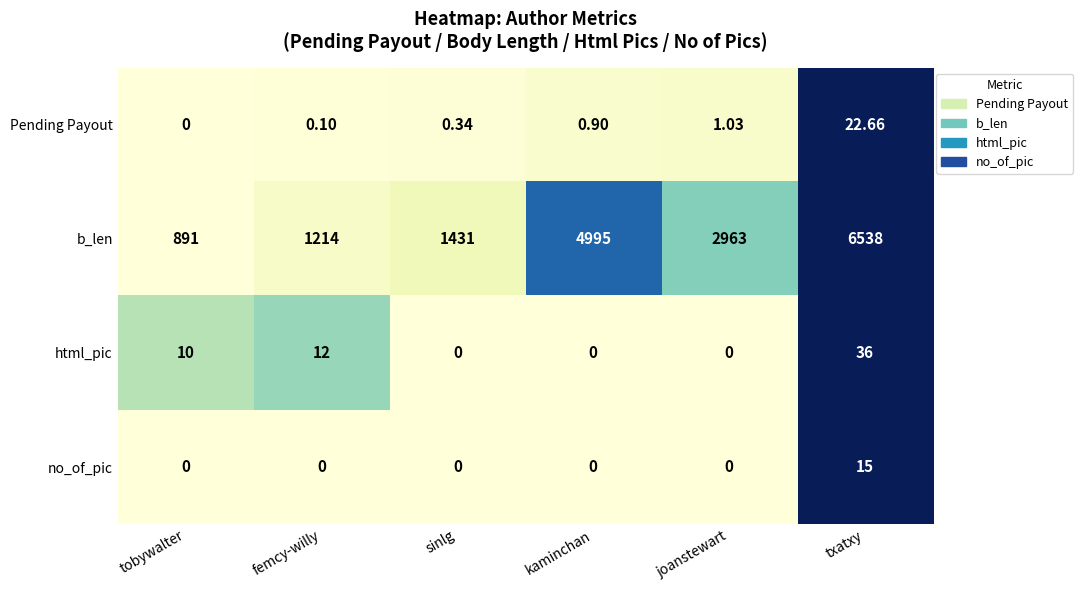

List the series in order of their peak value, lowest first.

no_of_pic, Pending Payout, html_pic, b_len